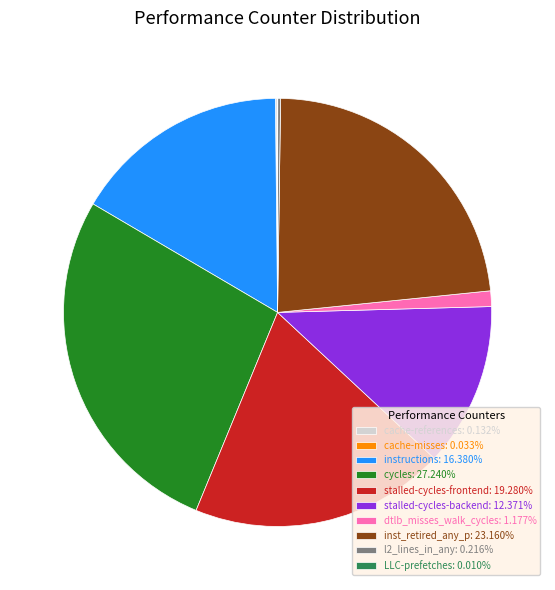

Does stalled-cycles-backend: 12.371% account for over 50% of the chart?

No